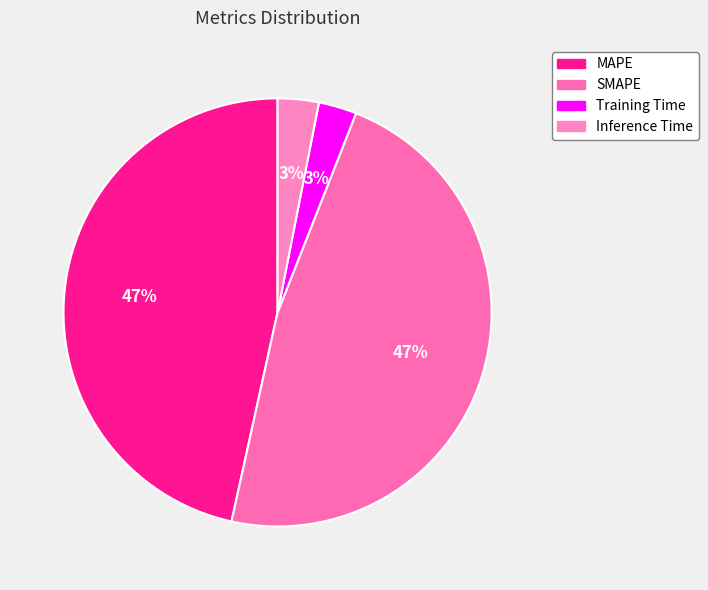

Approximately how many times larger is the value at Inference Time compared to SMAPE?

0.1